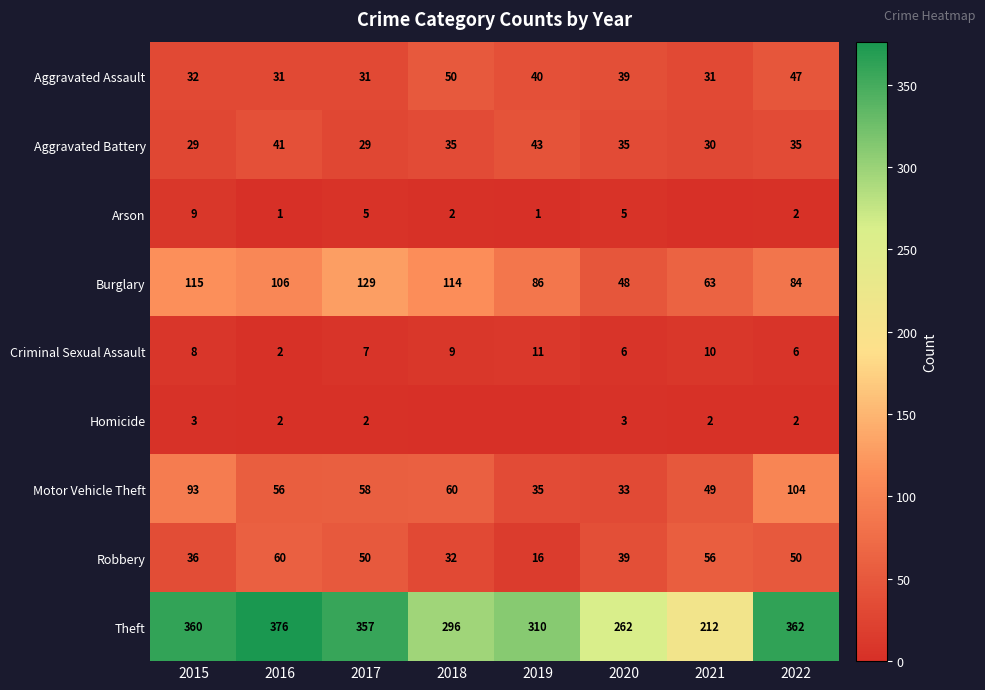

Rank the series at 2017 from highest to lowest value.

Theft, Burglary, Motor Vehicle Theft, Robbery, Aggravated Assault, Aggravated Battery, Criminal Sexual Assault, Arson, Homicide